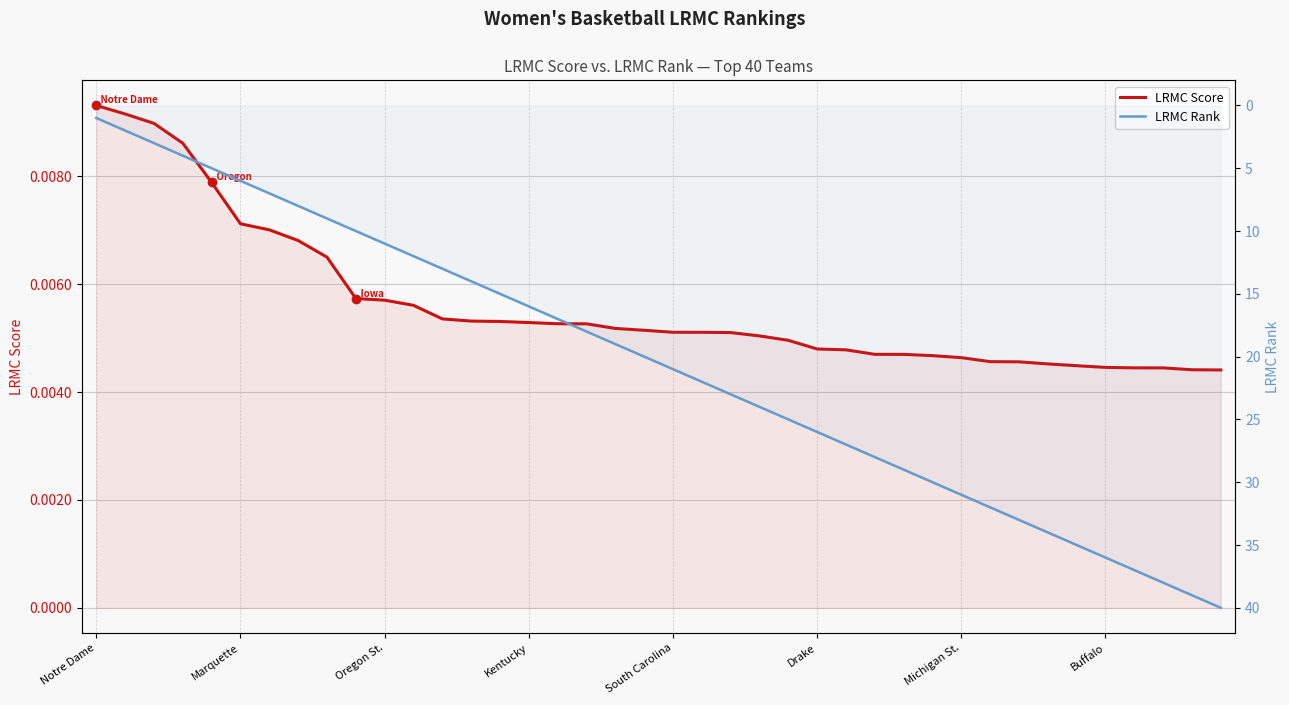

Which series has the largest range (max minus min)?

LRMC Rank